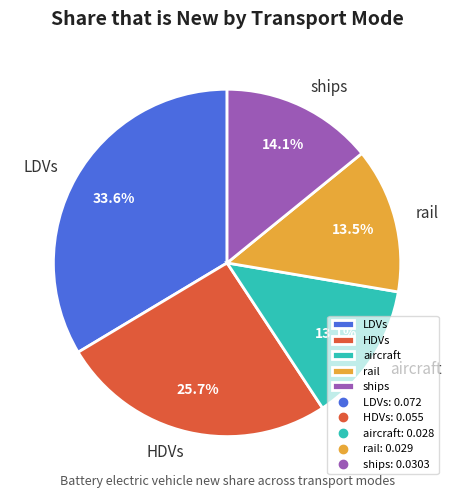

To the nearest percent, what is the average slice percentage?

20%